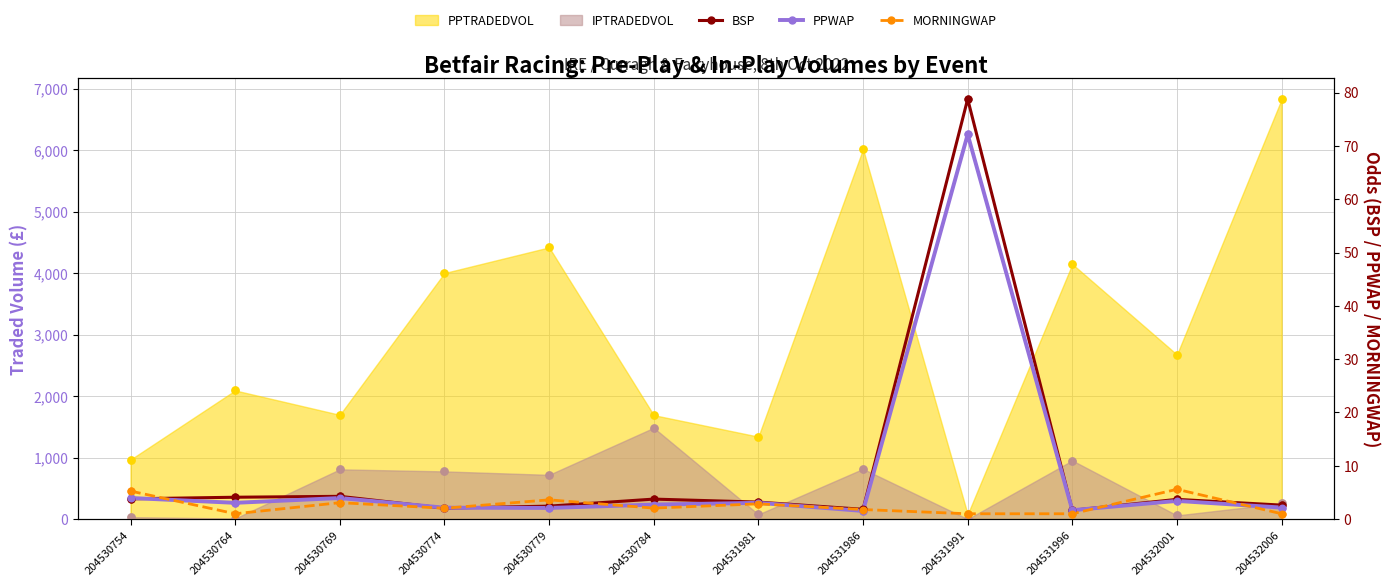

Is the value of MORNINGWAP at 204532001 greater than the value of PPWAP at 204530754?

Yes